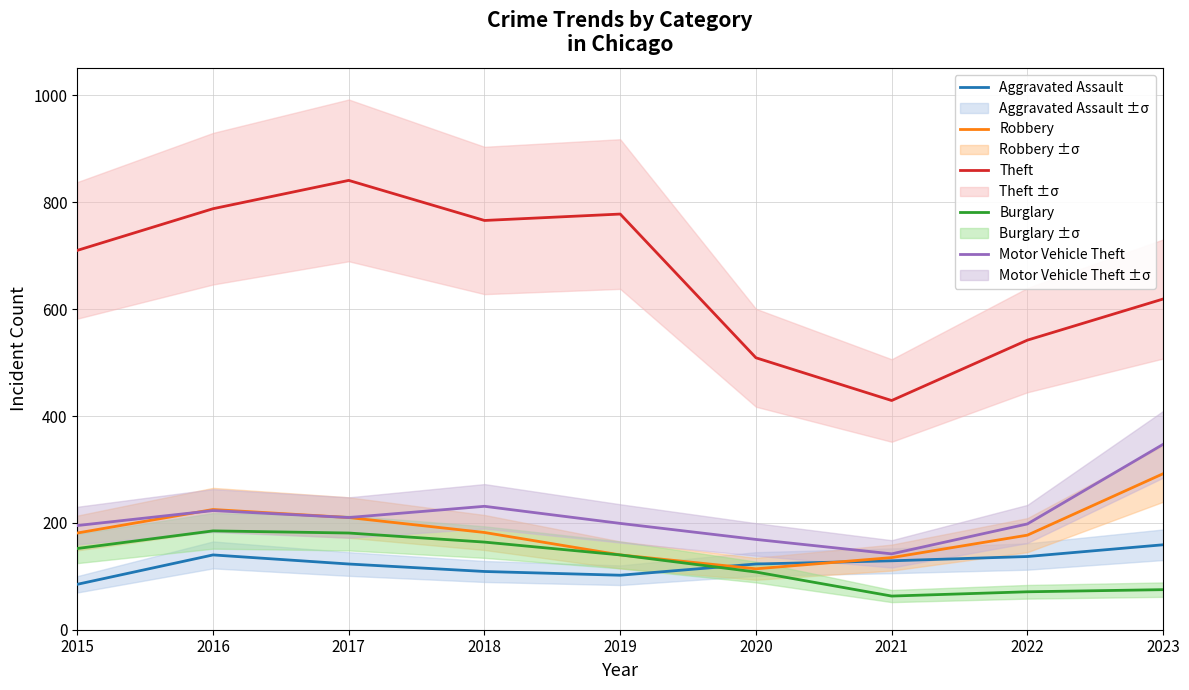

Is it true that Burglary equals 75 at 2023?

True